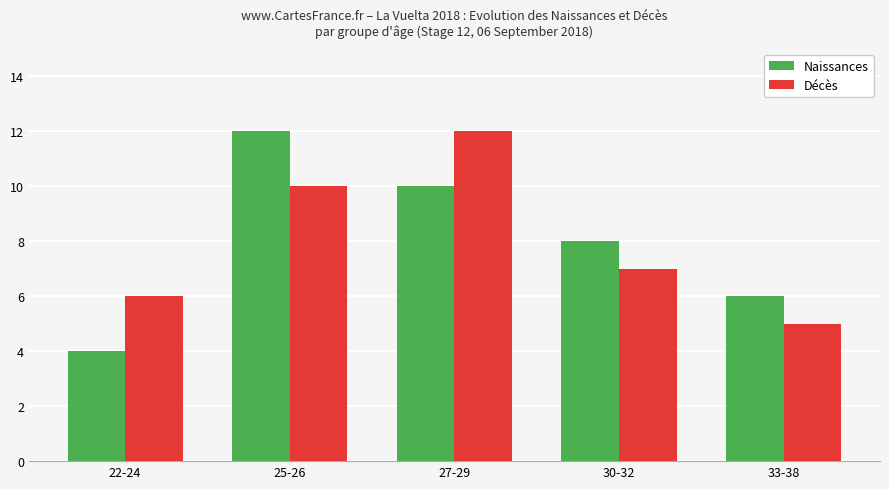

True or false: Décès has a value of 12 at 27-29.

True